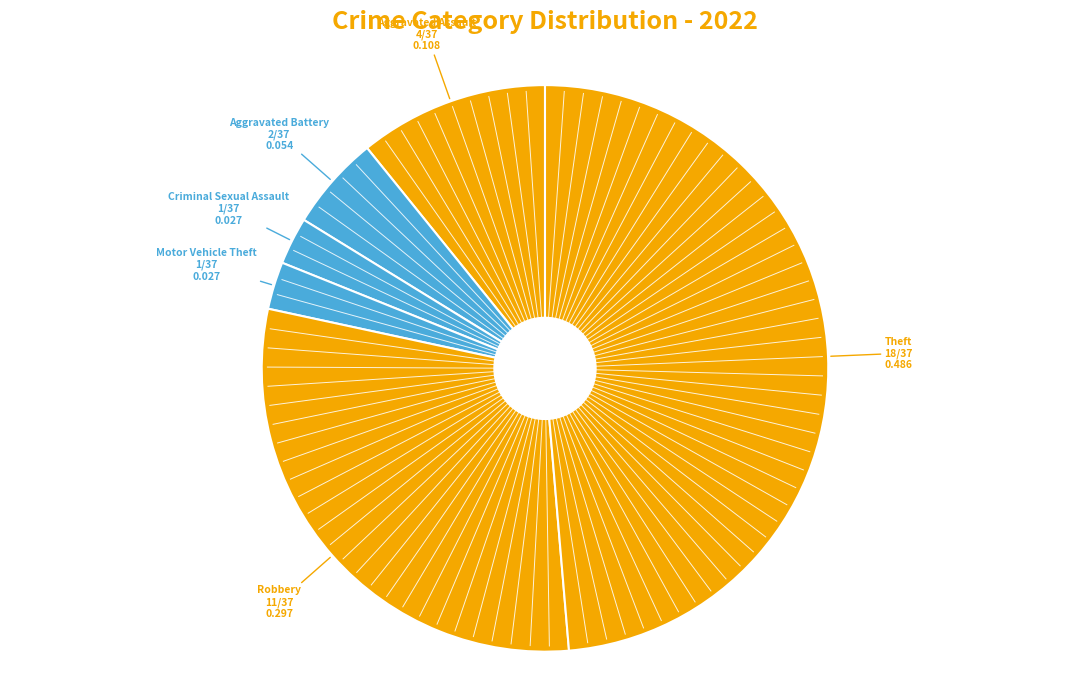

What is the largest slice in the pie chart?

Theft